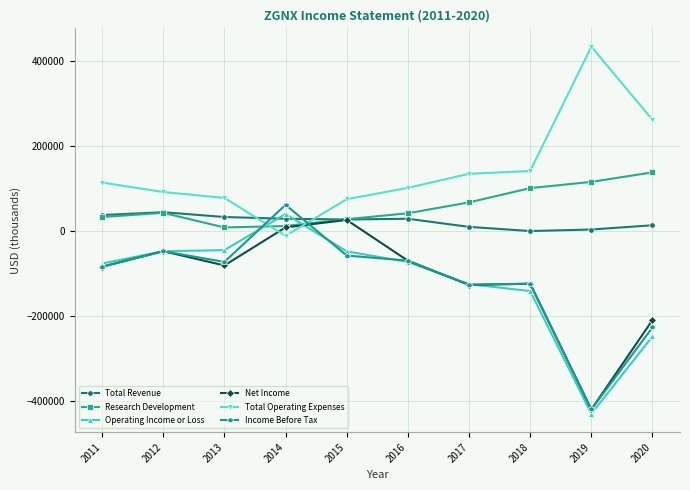

Does the chart display data point markers on the line(s)?

Yes